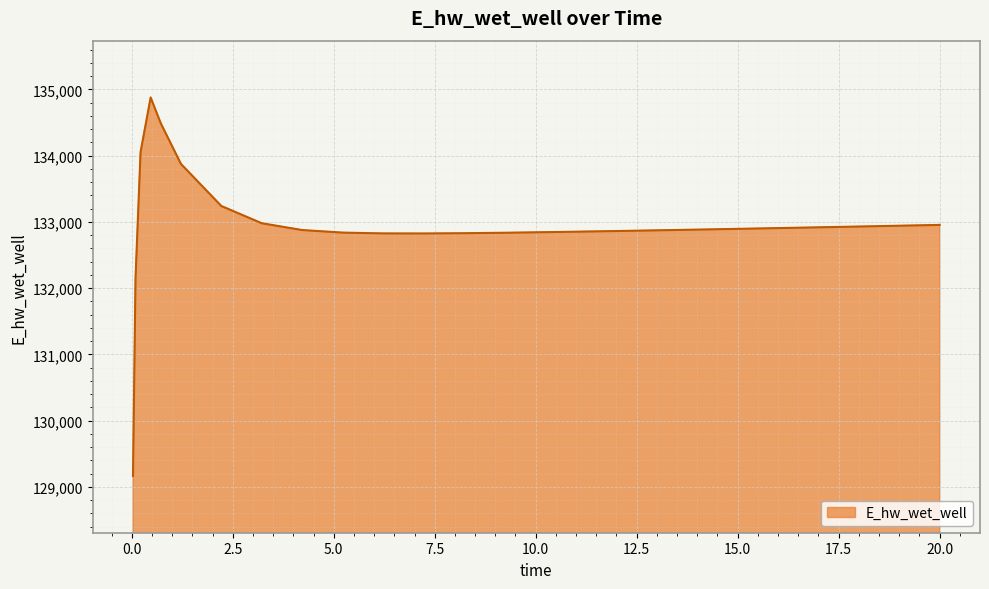

How many categories are shown in the chart?

27